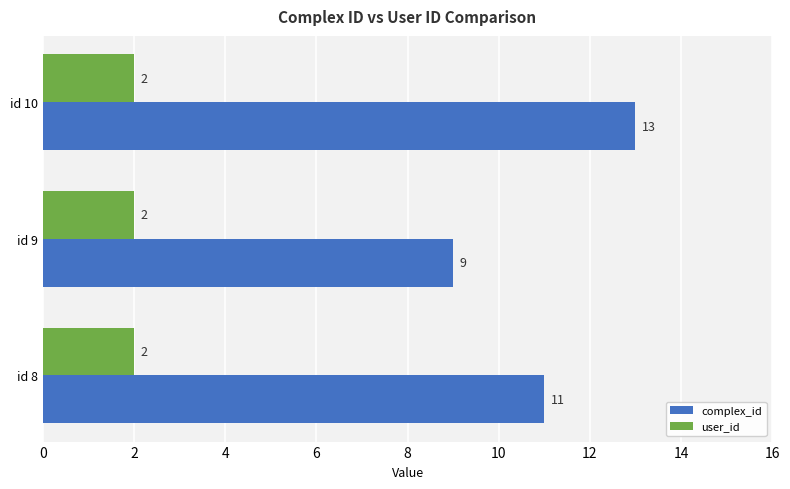

Count the number of categories in the chart.

3